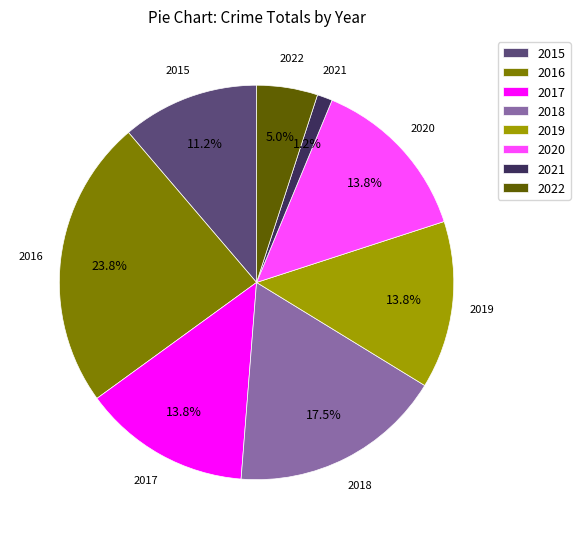

Is the sum of 2017 and 2021 greater than half?

No